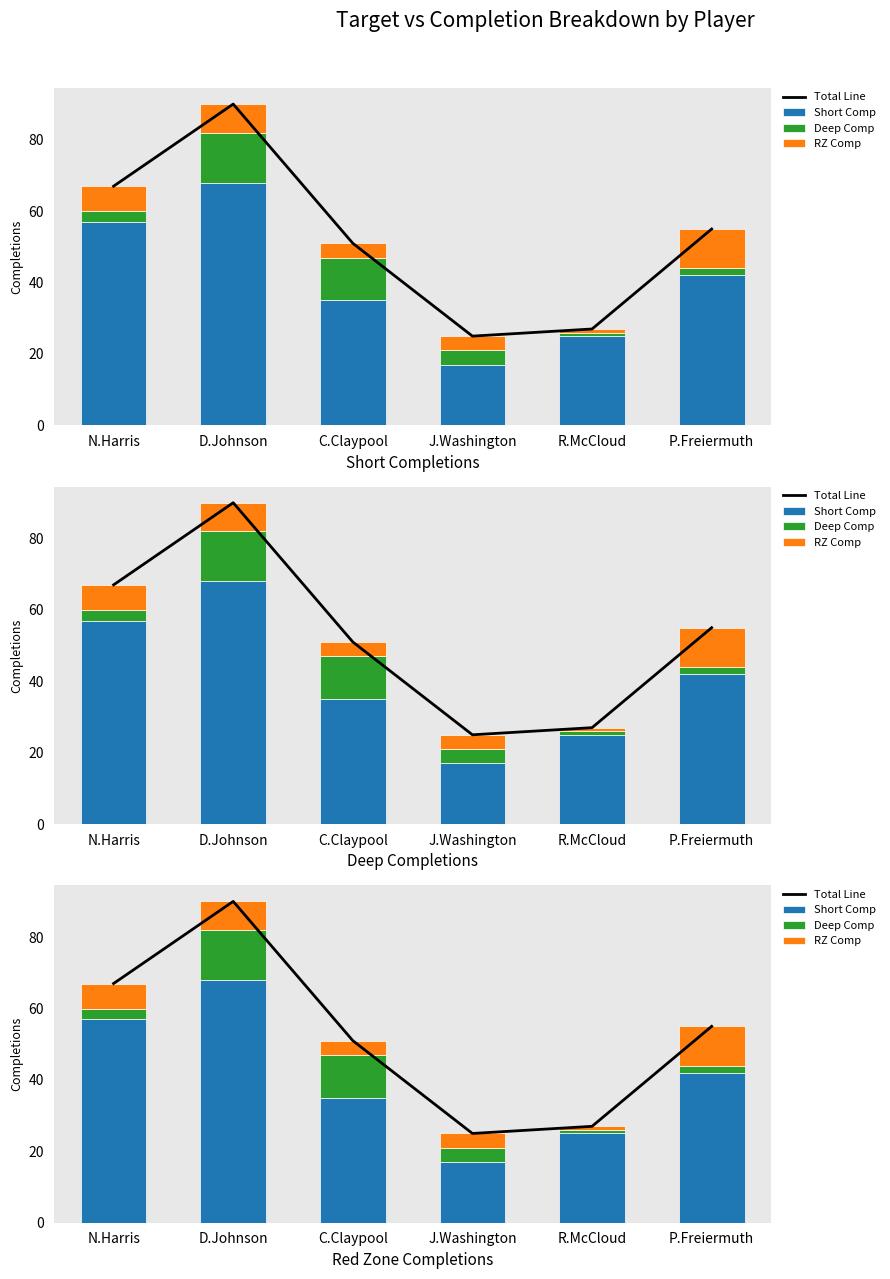

The value of Total Line at C.Claypool is 51. True or false?

True